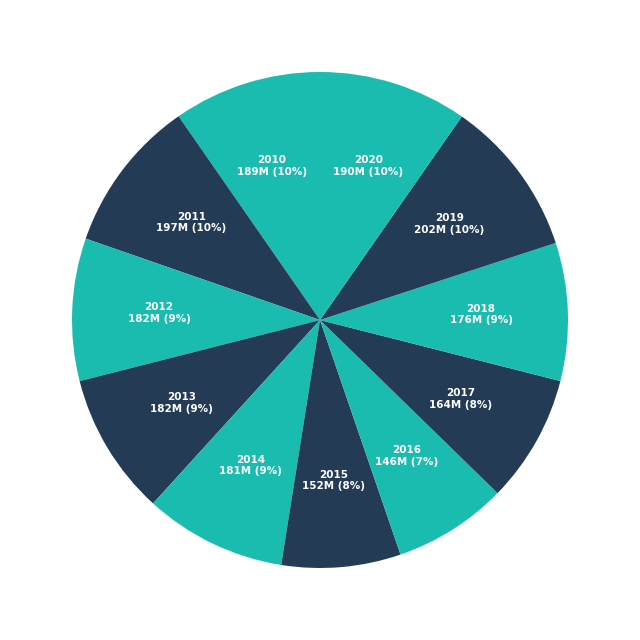

How many segments does this pie chart have?

11